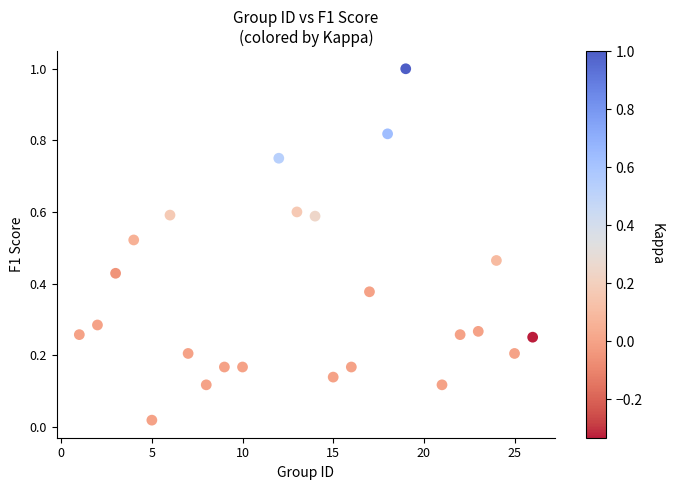

What is the range of Y values (max minus min)?

1.0